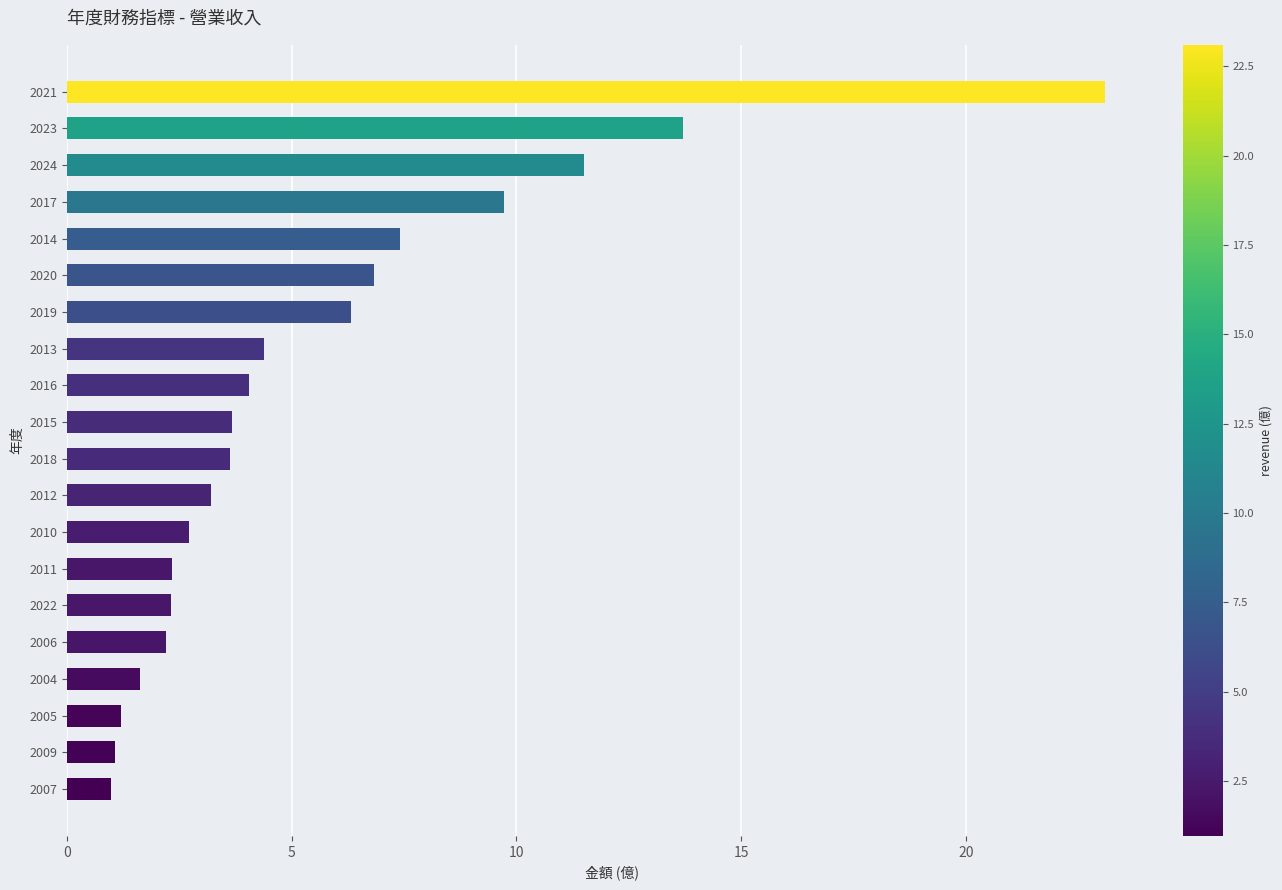

Approximately how many times larger is the value at 2012 compared to 2016?

0.8